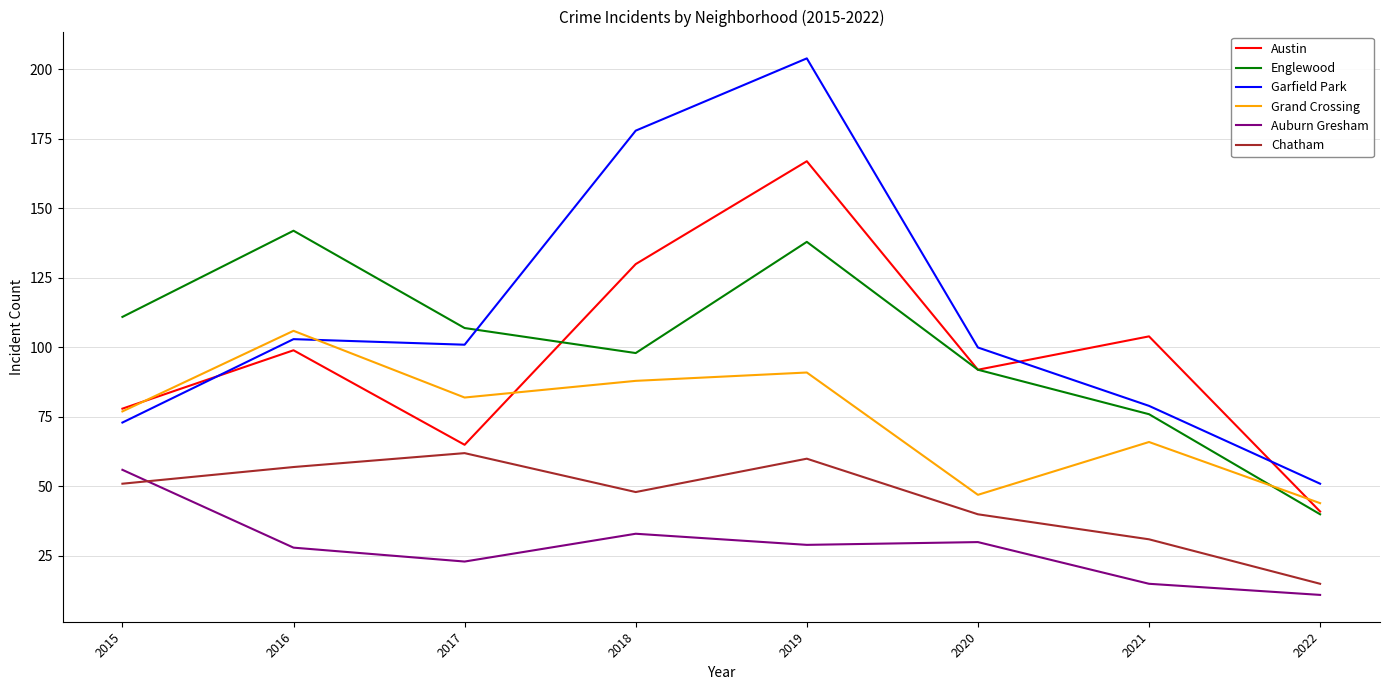

Reading right to left, transcribe all the data shown in this chart.

Austin: 41	104	92	167	130	65	99	78
Englewood: 40	76	92	138	98	107	142	111
Garfield Park: 51	79	100	204	178	101	103	73
Grand Crossing: 44	66	47	91	88	82	106	77
Auburn Gresham: 11	15	30	29	33	23	28	56
Chatham: 15	31	40	60	48	62	57	51